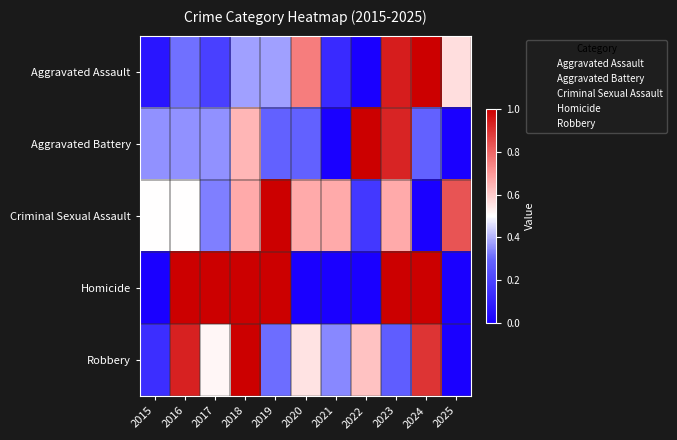

At which category is the sum across all series the highest?

2023